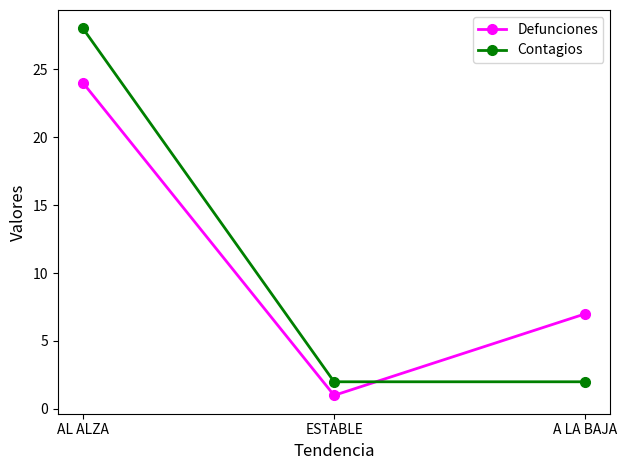

At which category does the chart reach its minimum across all series?

ESTABLE